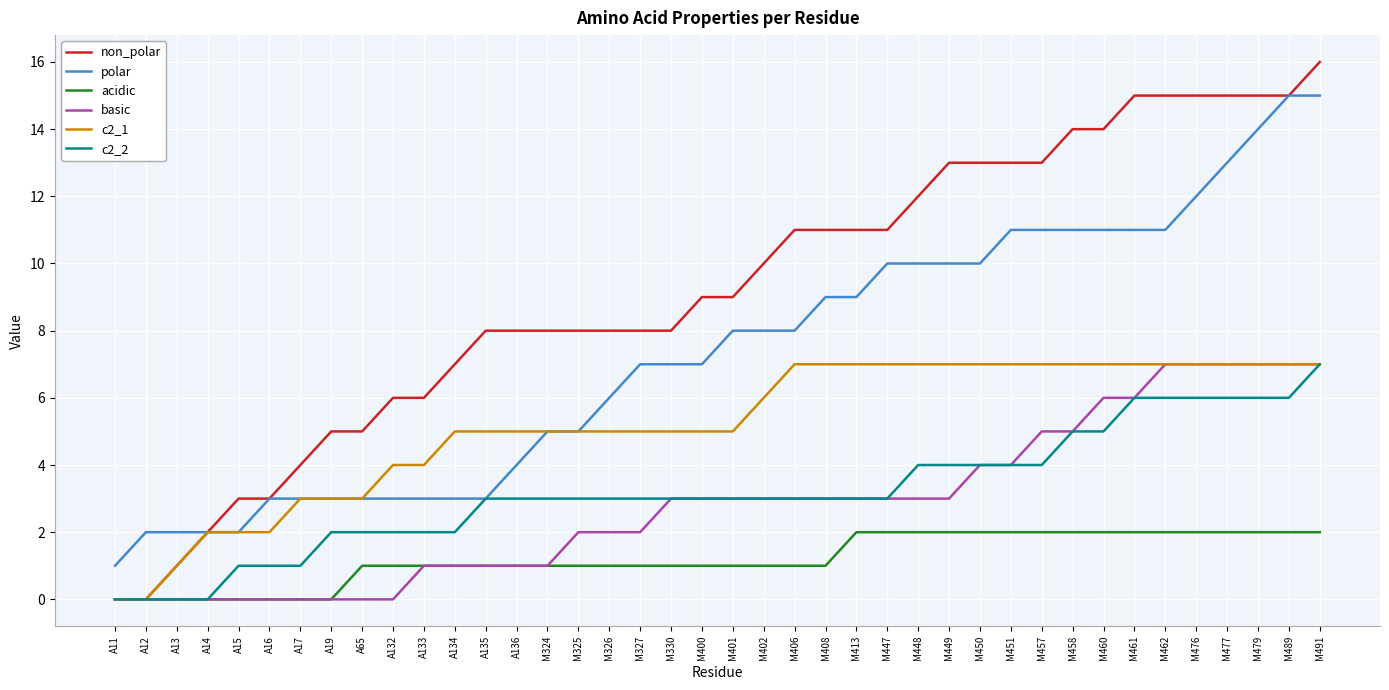

What is the total value across all series at M462?

48